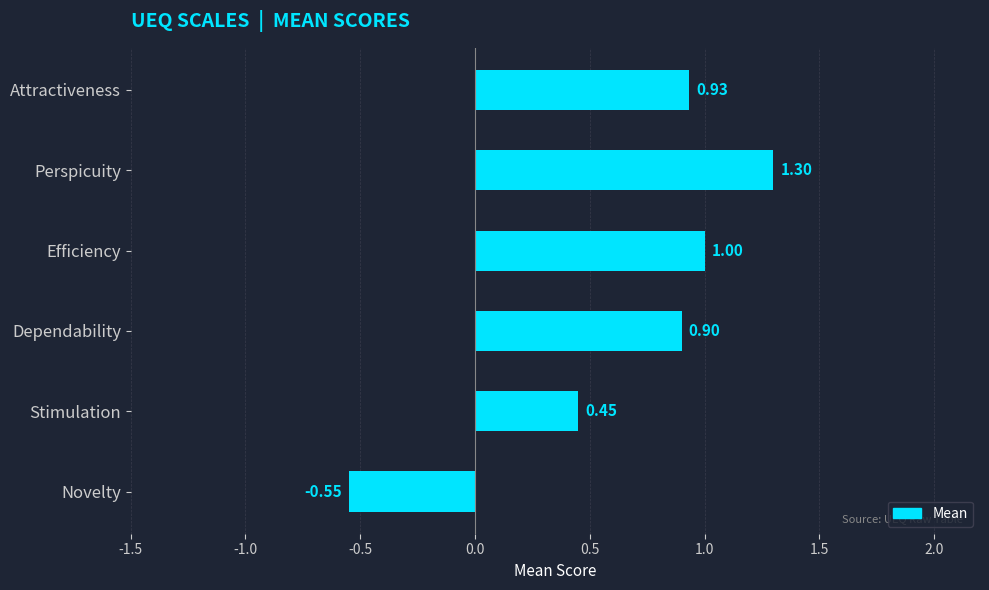

What is the label of the 2nd bar from the top?

Perspicuity